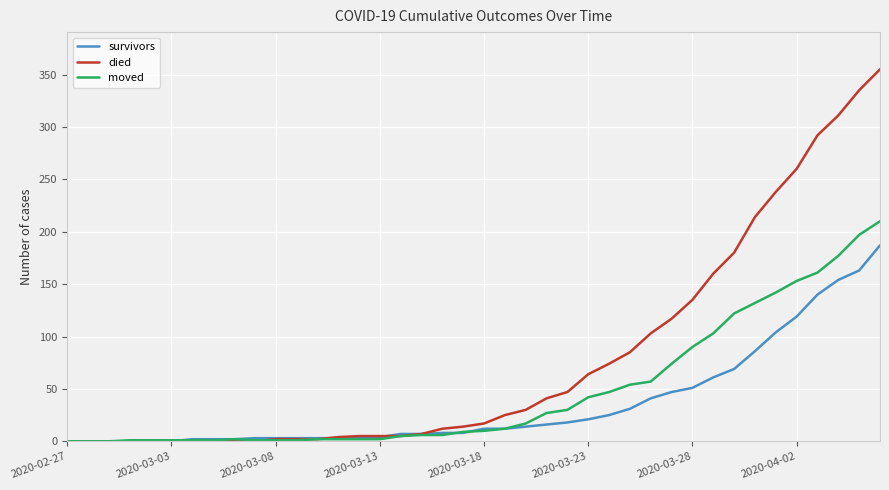

Rank the series by their average value, from lowest to highest.

survivors, moved, died